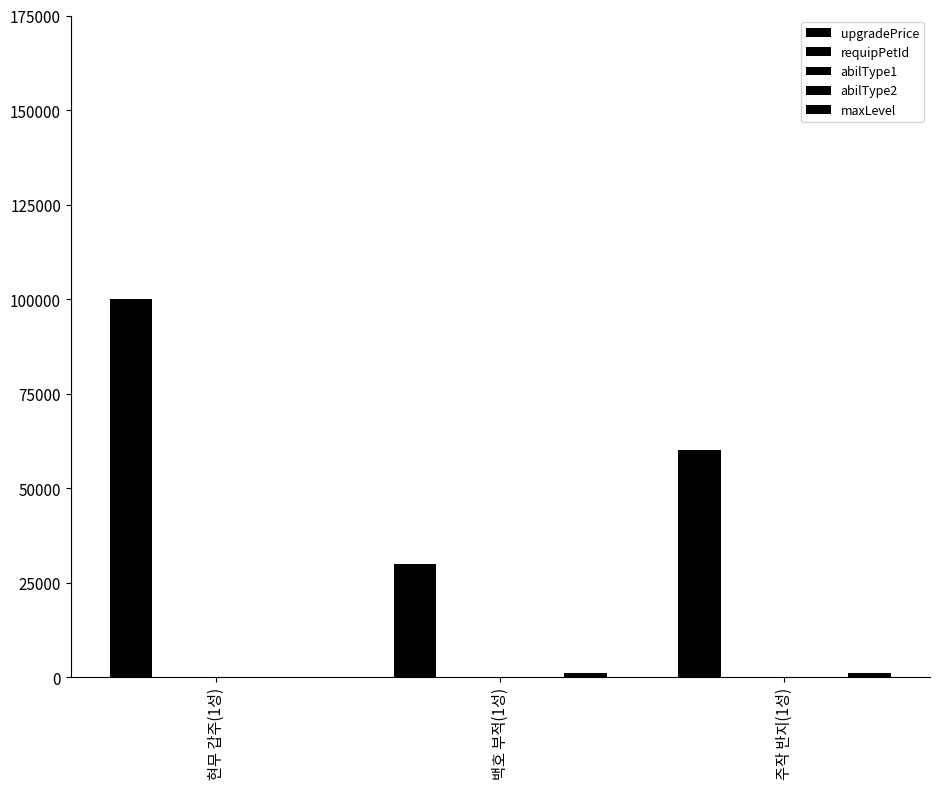

How many series are shown in this chart?

5